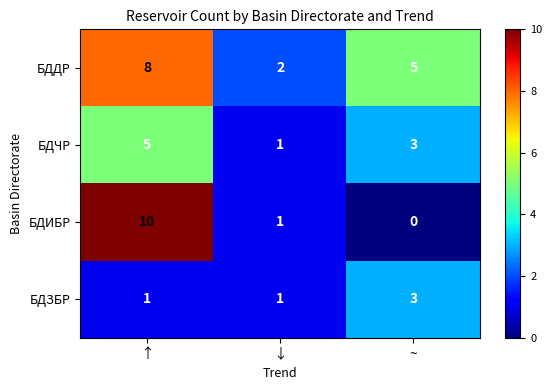

What is the difference between the БДДР values at ↓ and ↑?

6